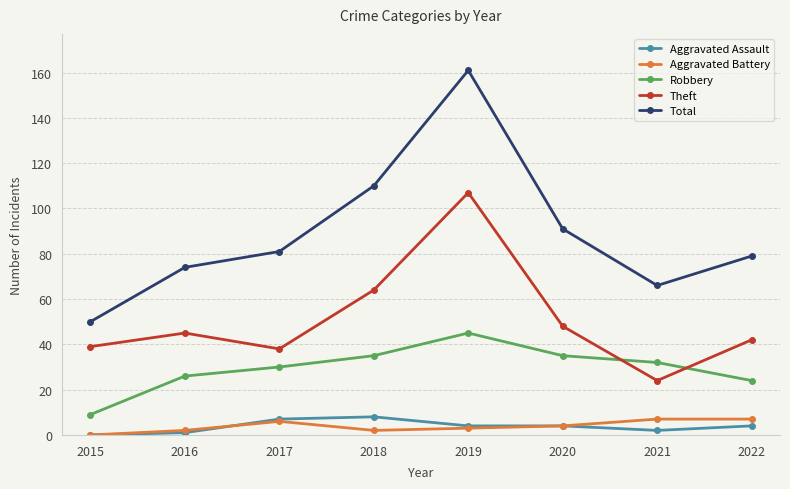

At which category does Theft reach its first local valley?

2017